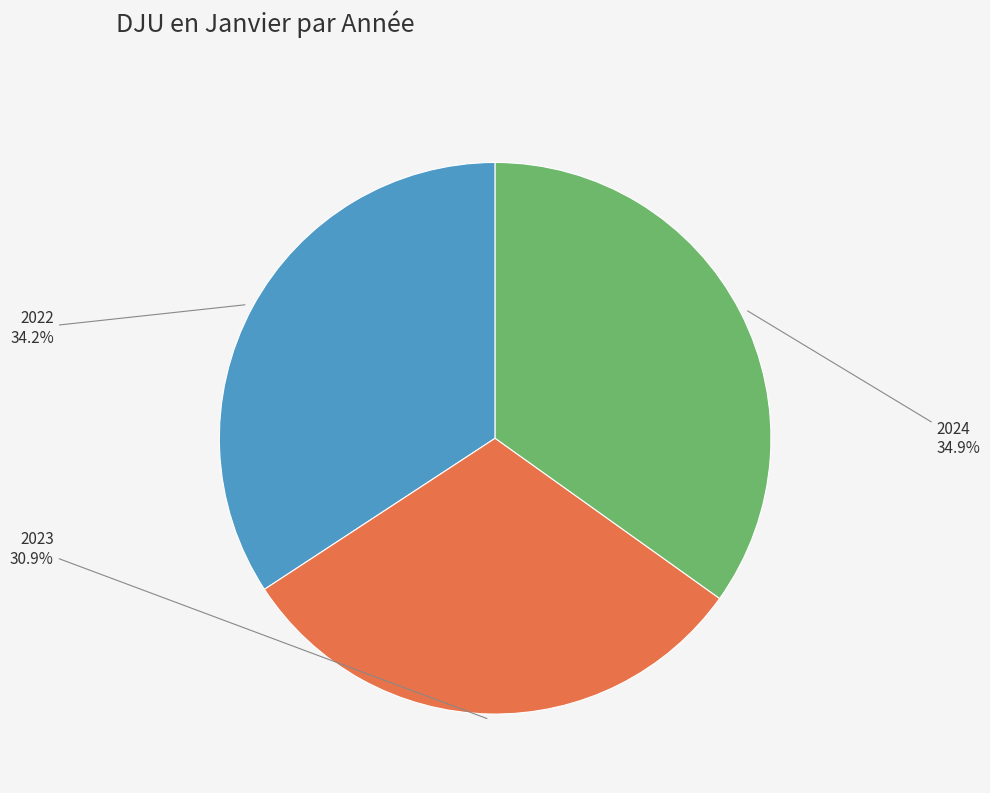

Is there any slice that represents more than half of the pie?

No